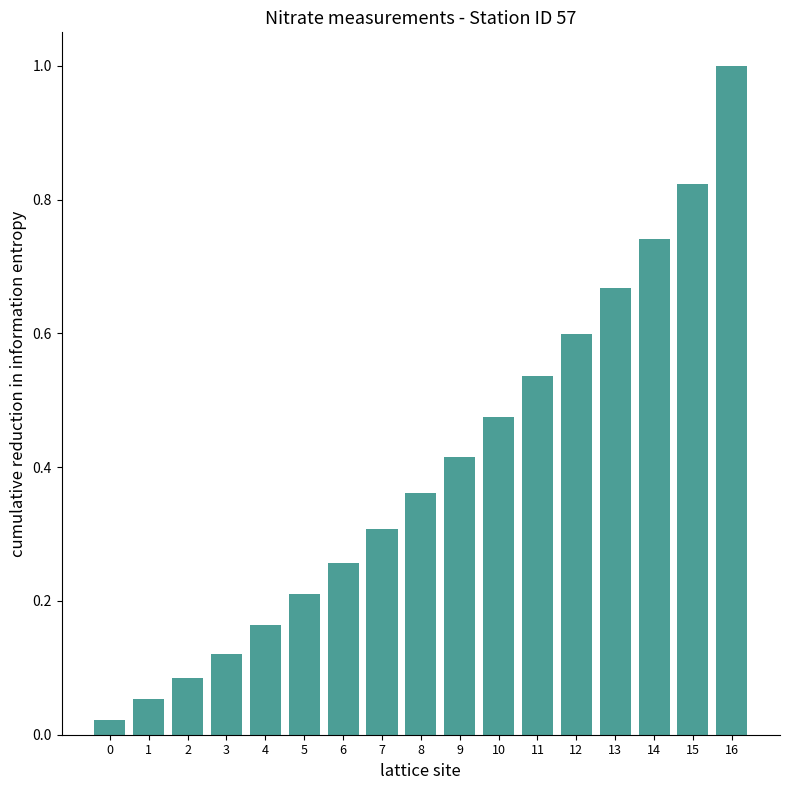

What is the change in value from 5 to 9?

+0.2